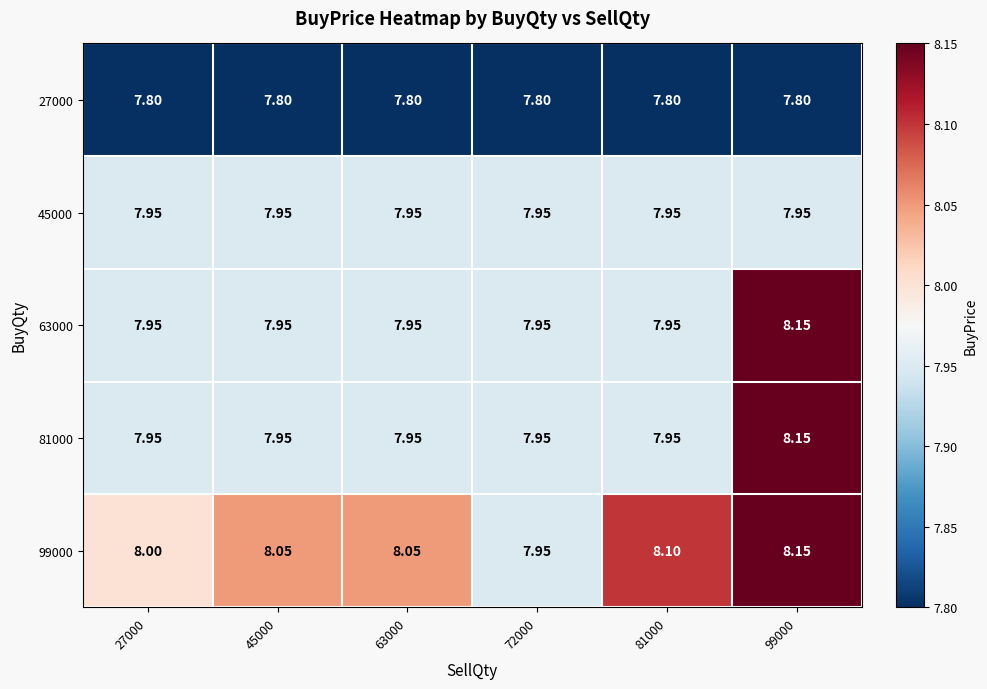

Which series has the widest spread of values?

63000